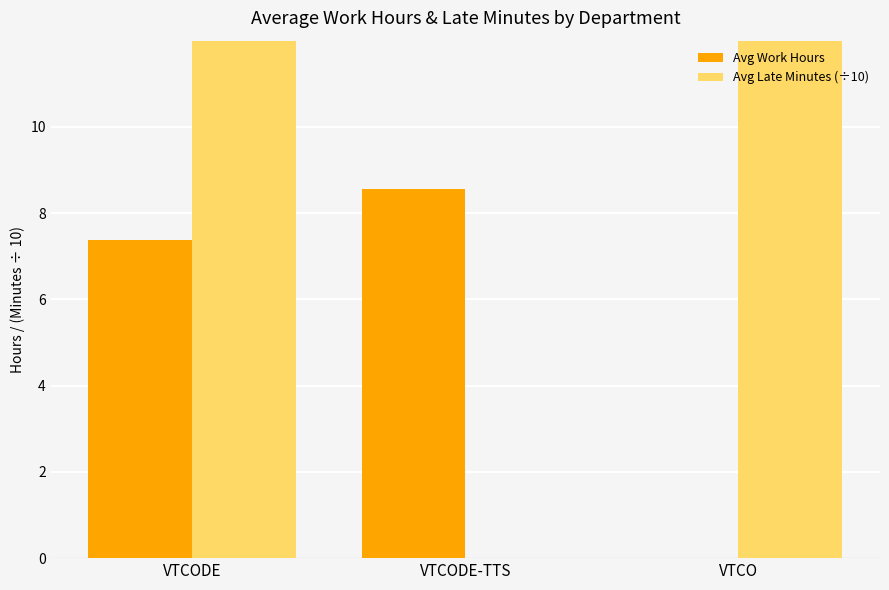

Which category has the lowest value in the Avg Late Minutes (÷10) series?

VTCODE-TTS